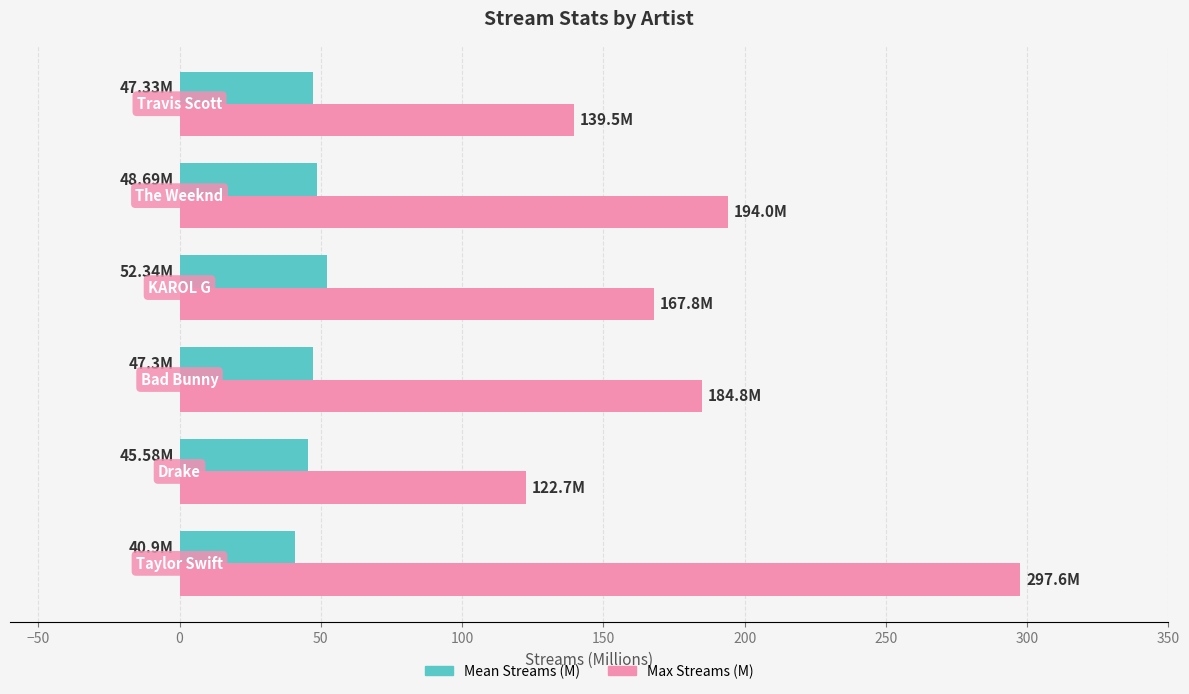

What is the sum of all Mean Streams (M) values?

282.1